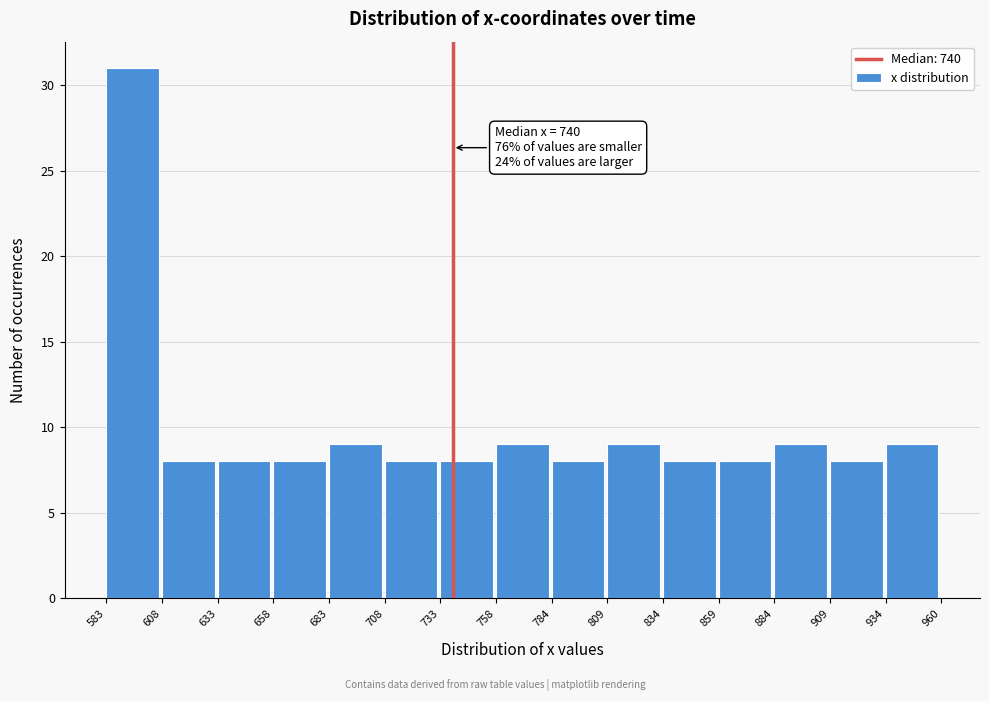

Which range on the x-axis has the tallest bar?

583 to 608